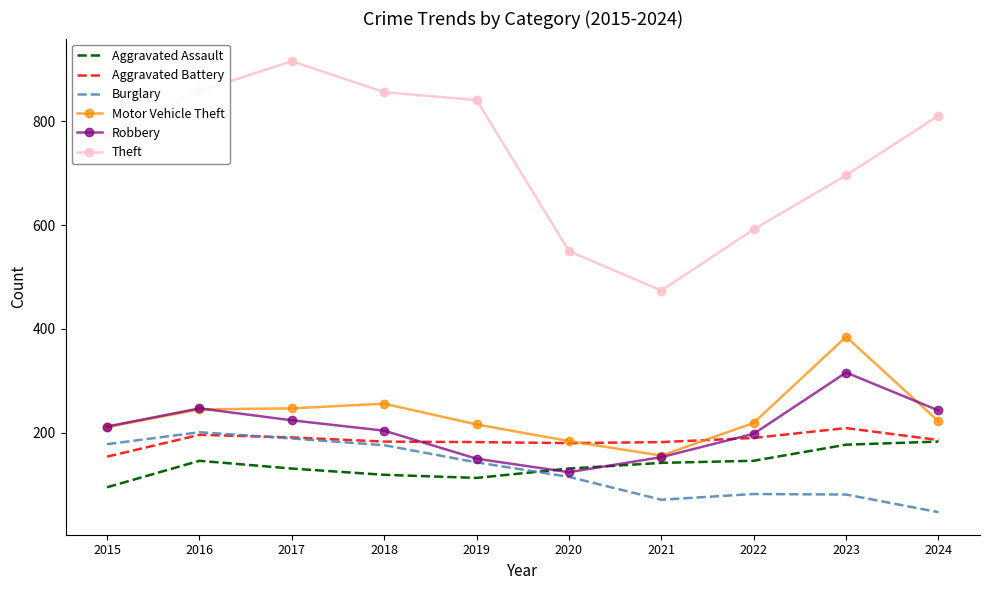

Is it true that Aggravated Battery equals 209 at 2023?

True